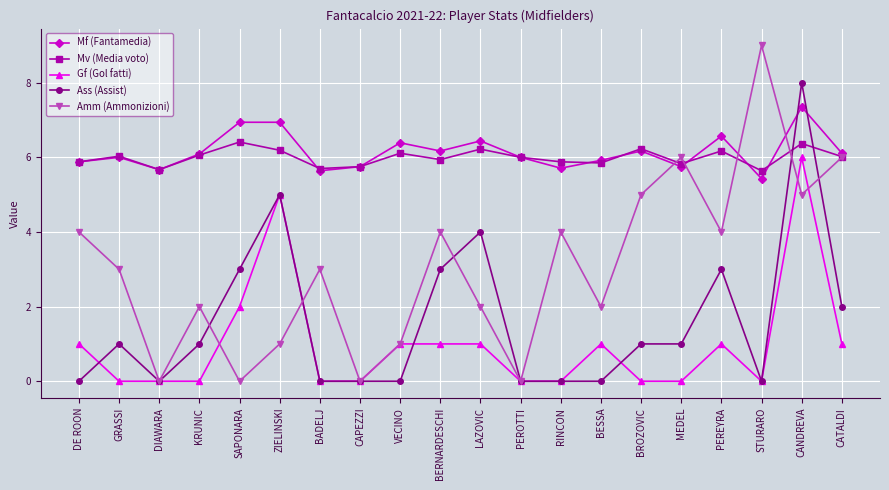

What is the difference between the highest and lowest values at BESSA?

5.9